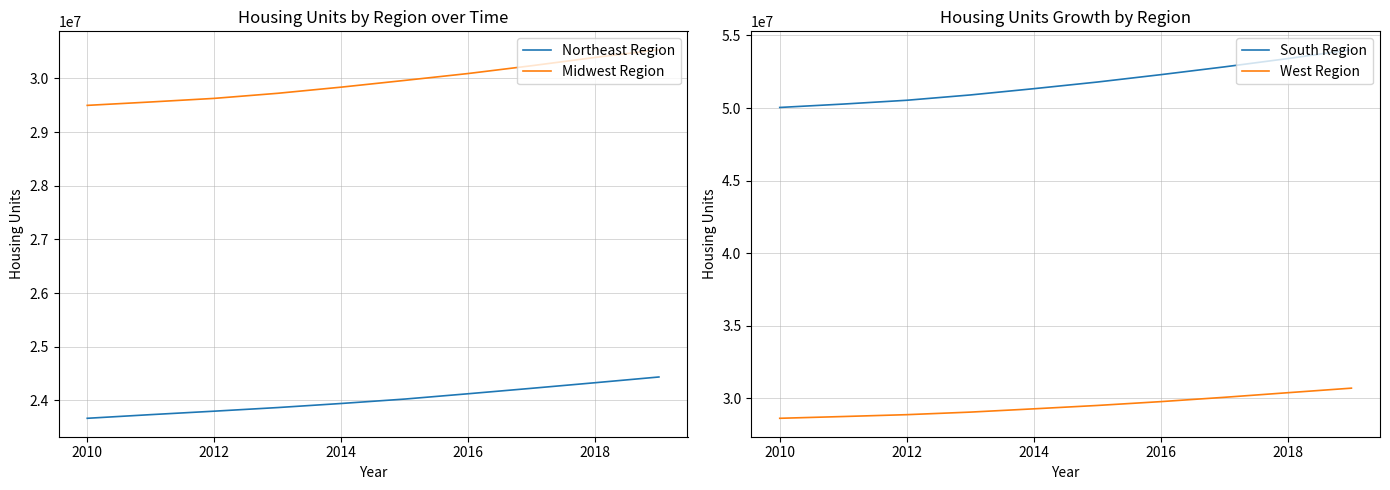

Read the South Region value at 2014, to the nearest 100.

51334200